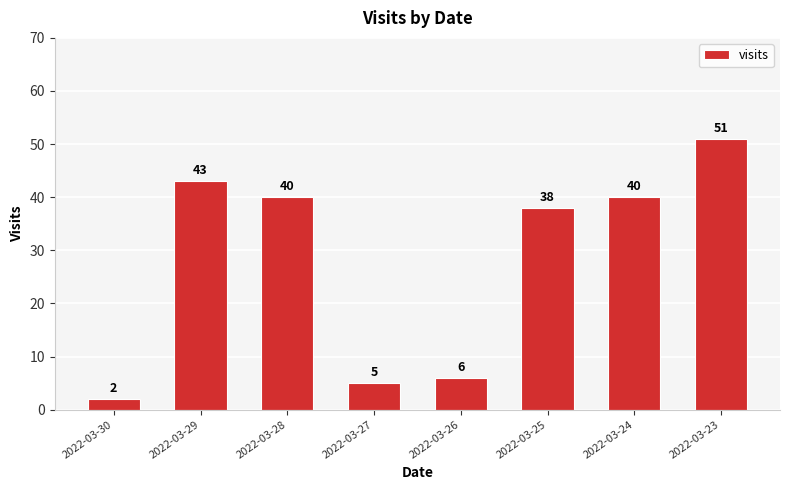

How many bars are there in total?

8